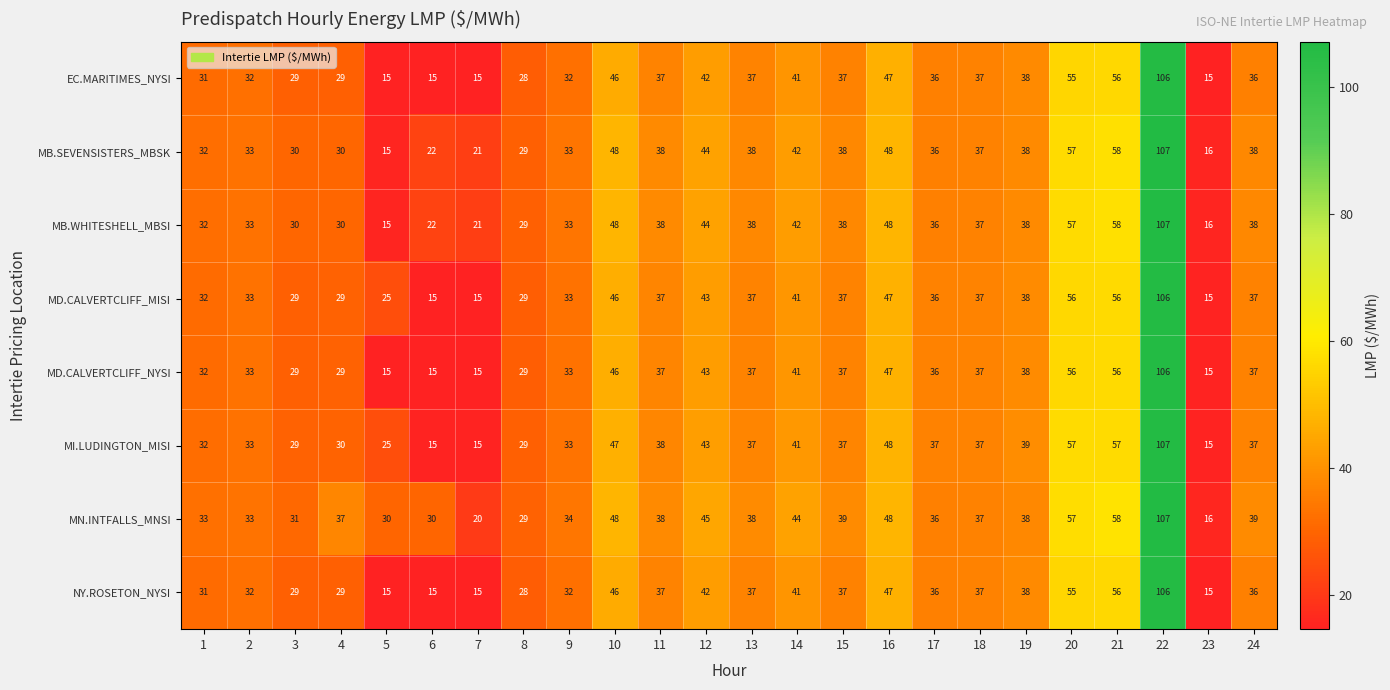

At how many categories does at least one series exceed 26?

22